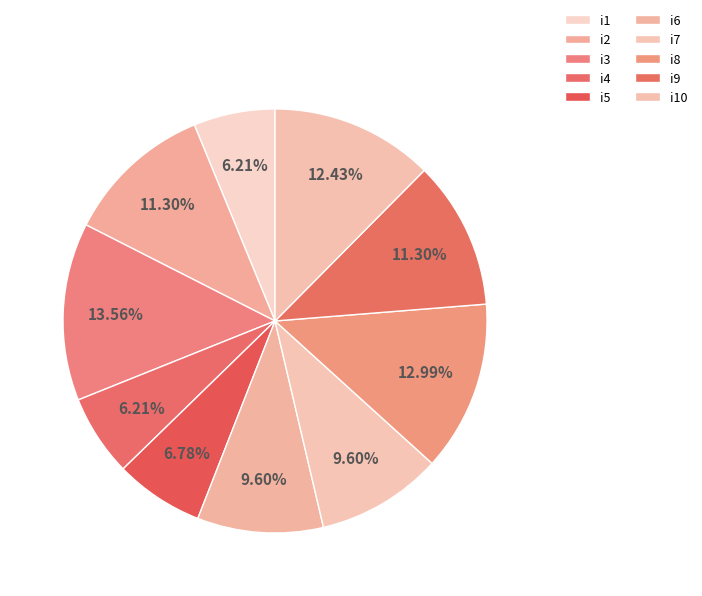

What percentage is NOT represented by i2?

88.7%